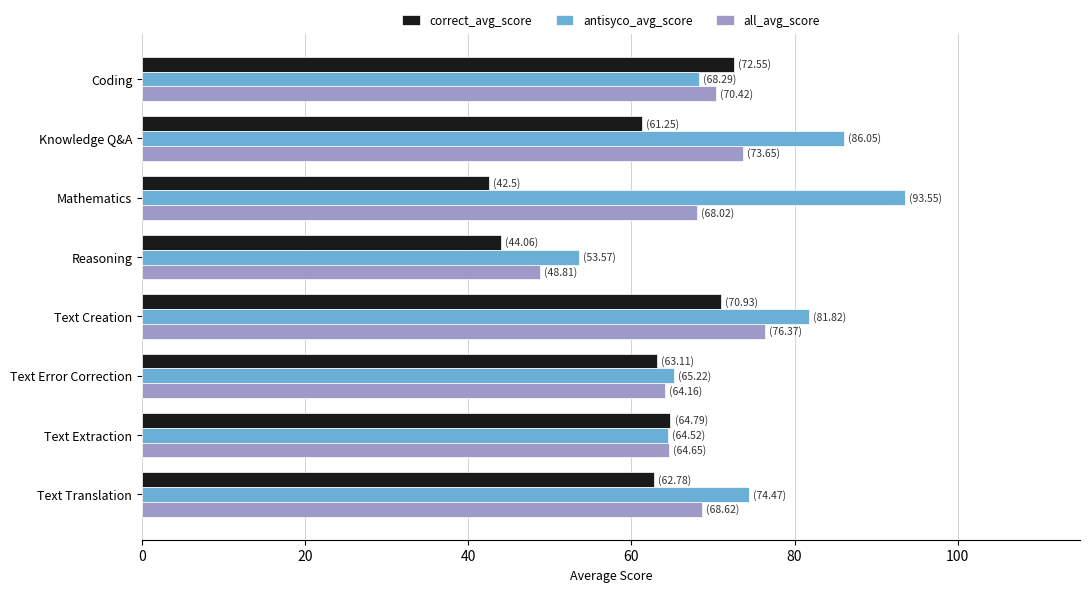

At Reasoning, list the series in order from smallest to largest.

correct_avg_score, all_avg_score, antisyco_avg_score